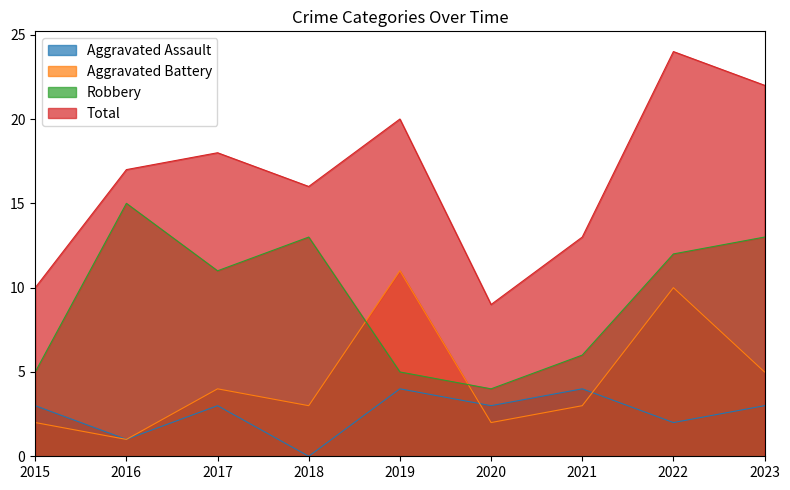

True or false: Aggravated Battery and Robbery intersect in this chart.

True